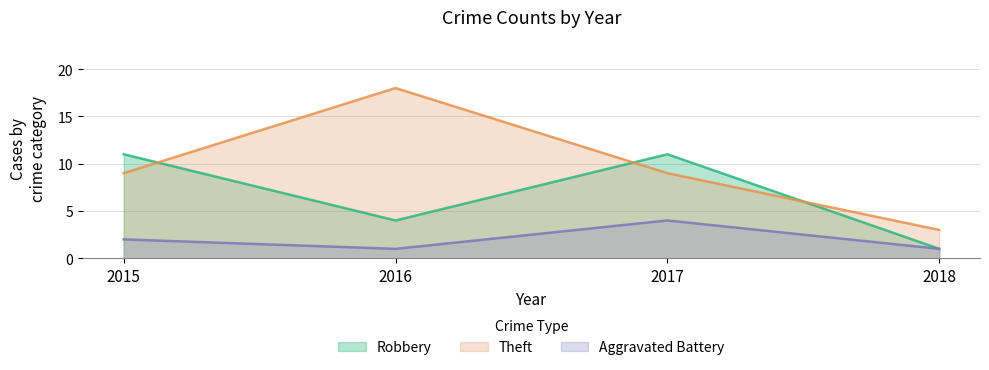

At which category does Robbery reach its first local peak?

2017